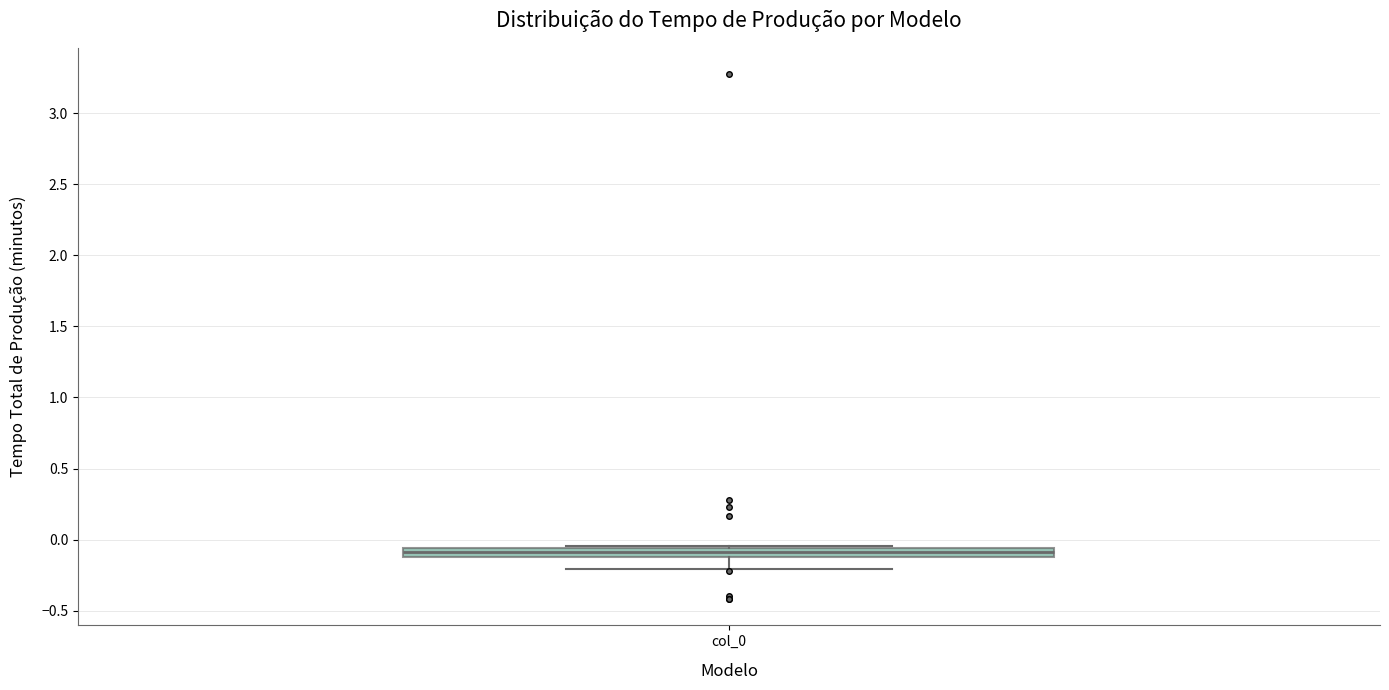

Where is the lower edge of the box for col_0 on the y-axis? The values are not printed on the chart, so give them approximately, as read against the axis.

-0.10